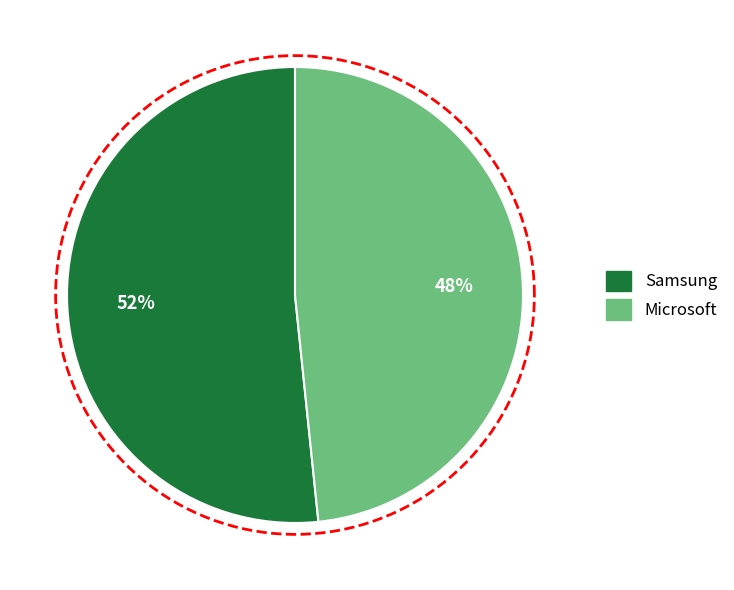

How many segments does this pie chart have?

2